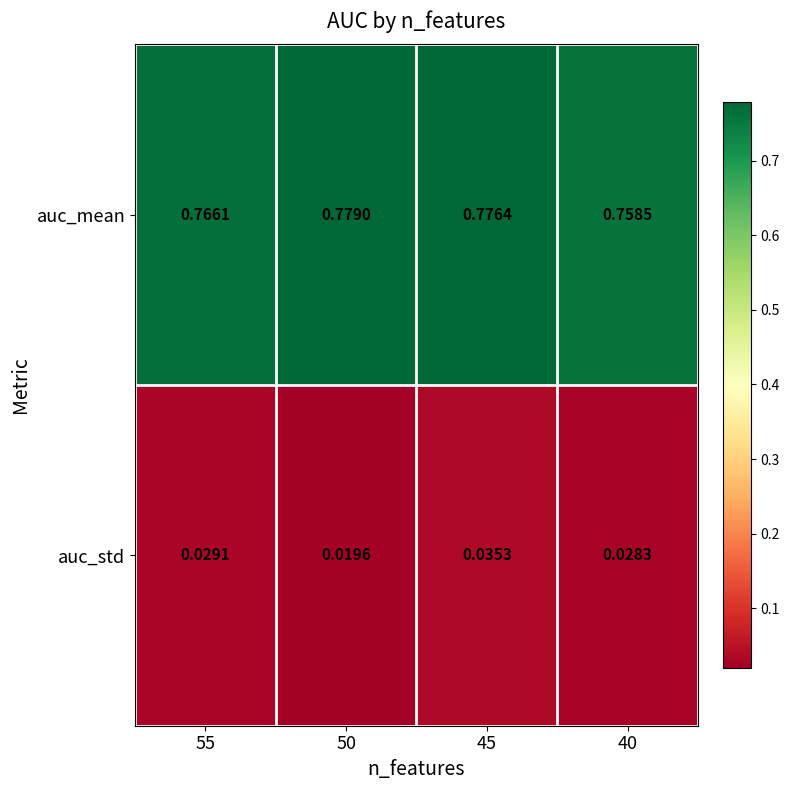

How many distinct data groups are displayed?

2